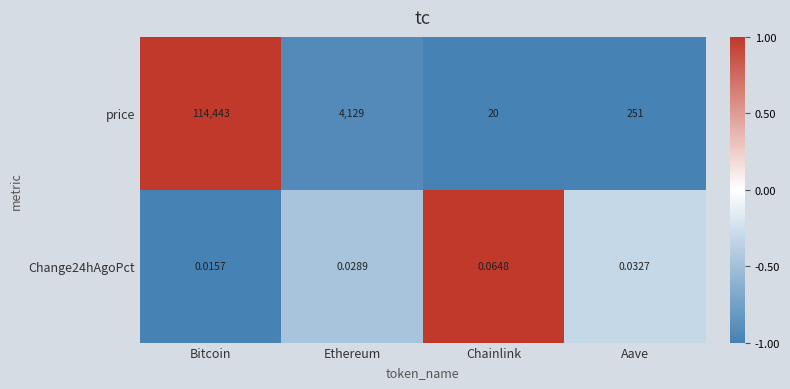

Which label corresponds to the smallest value in the chart?

Bitcoin